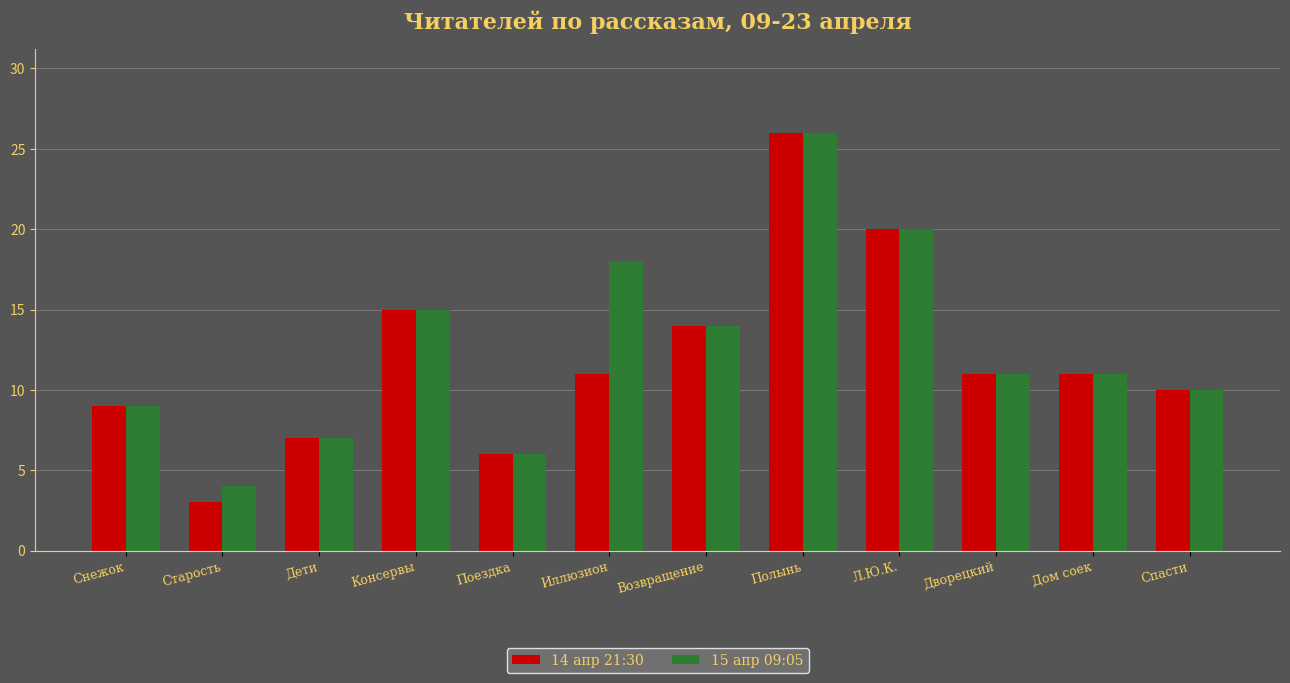

How many bars are there in each group?

2